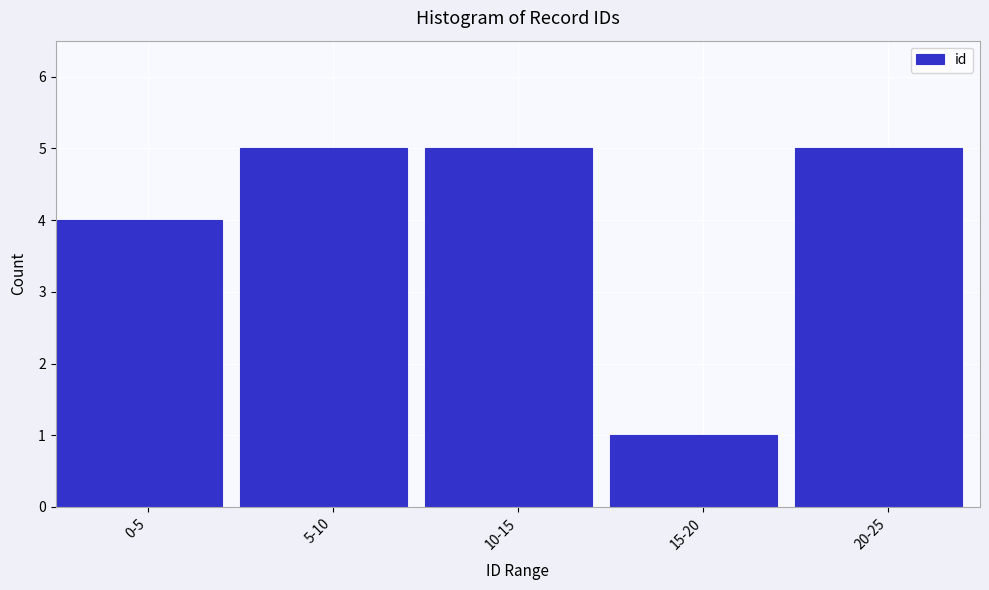

Reading left to right, what are all the values shown in this chart?

4	5	5	1	5